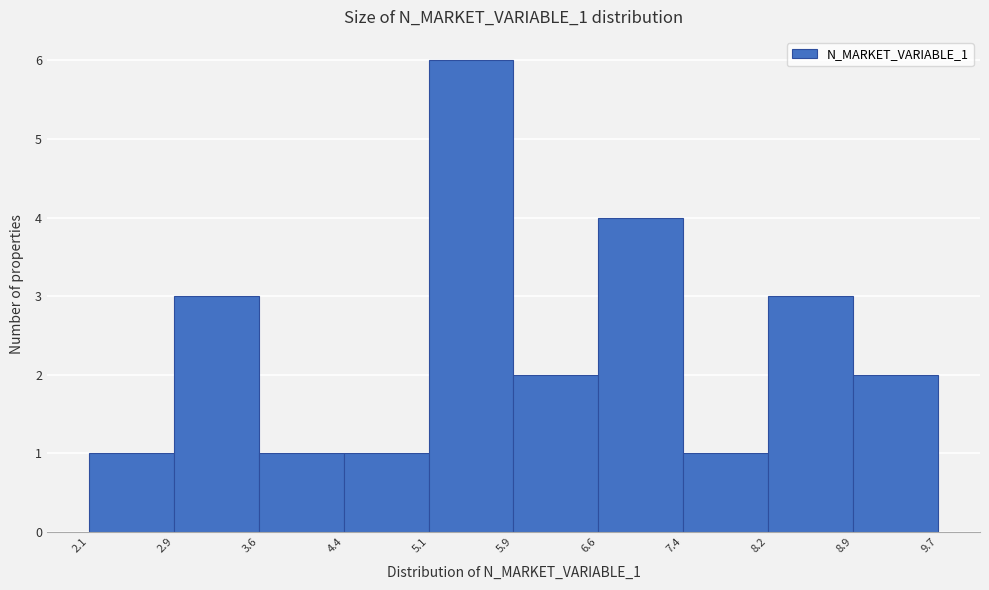

What is the height of the bar covering 6.6 to 7.4 on the x-axis? The values are not printed on the chart, so give them approximately, as read against the axis.

4